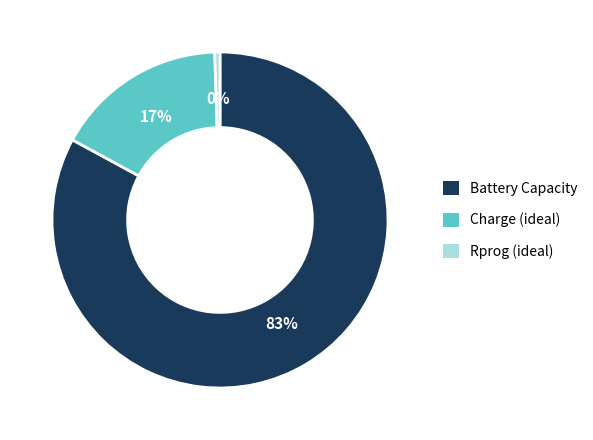

To the nearest percent, what is the combined percentage of Rprog (ideal) and Charge (ideal)?

17%